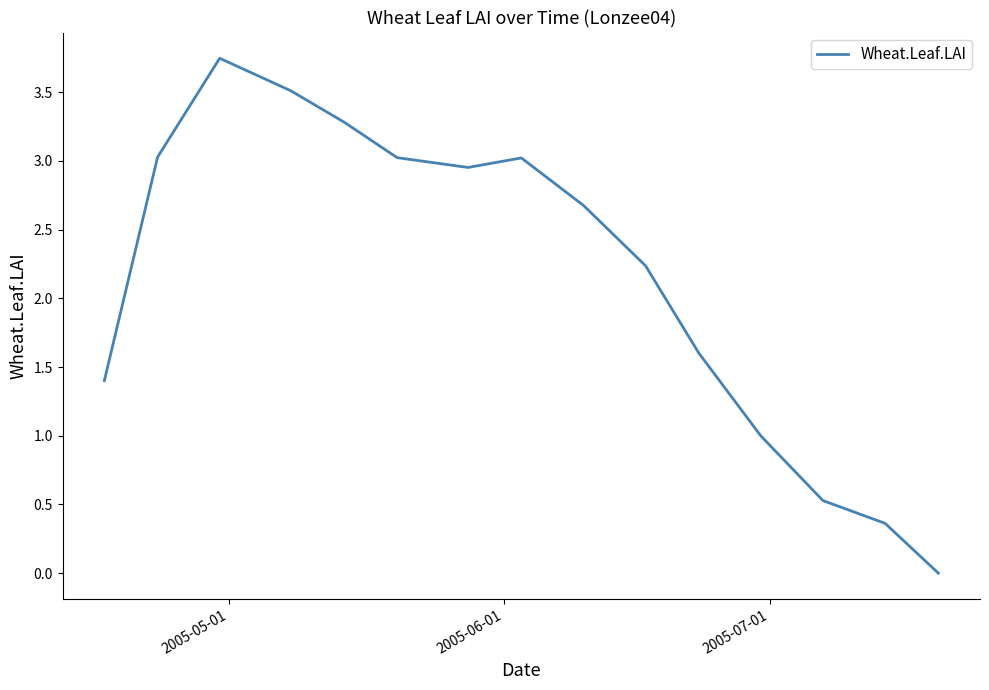

Reading right to left, what are all the values shown in this chart?

0.0	0.4	0.5	1.0	1.6	2.2	2.7	3.0	3.0	3.0	3.3	3.5	3.7	3.0	1.4